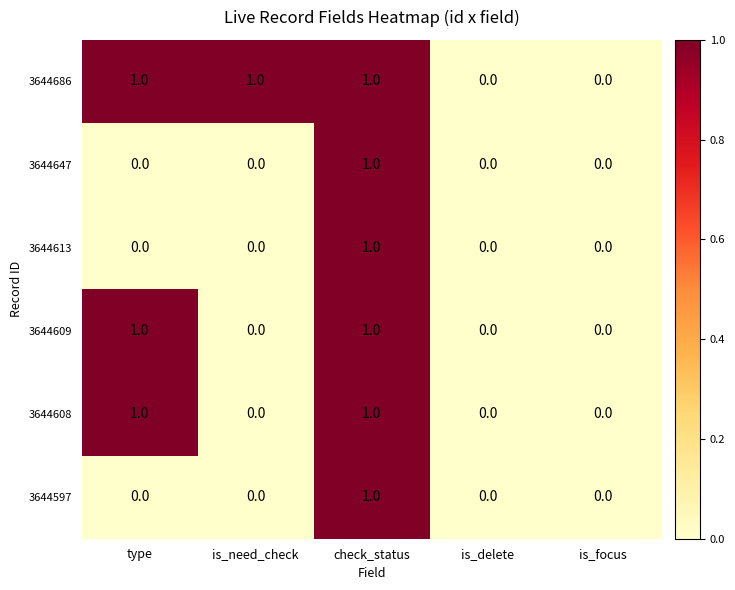

Reading left to right, extract all data points from this chart.

3644686: type=1	is_need_check=1	check_status=1	is_delete=0	is_focus=0
3644647: type=0	is_need_check=0	check_status=1	is_delete=0	is_focus=0
3644613: type=0	is_need_check=0	check_status=1	is_delete=0	is_focus=0
3644609: type=1	is_need_check=0	check_status=1	is_delete=0	is_focus=0
3644608: type=1	is_need_check=0	check_status=1	is_delete=0	is_focus=0
3644597: type=0	is_need_check=0	check_status=1	is_delete=0	is_focus=0